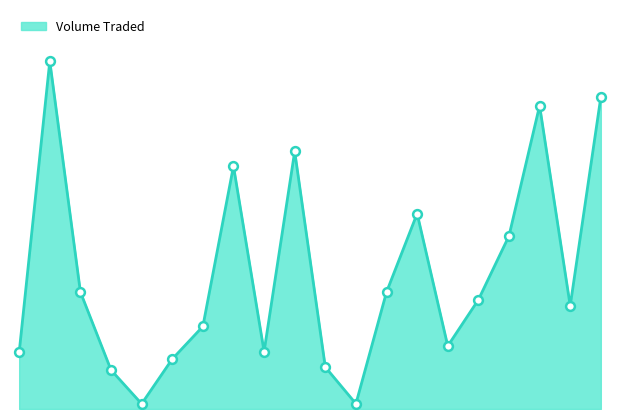

Does the chart have visible grid lines?

No